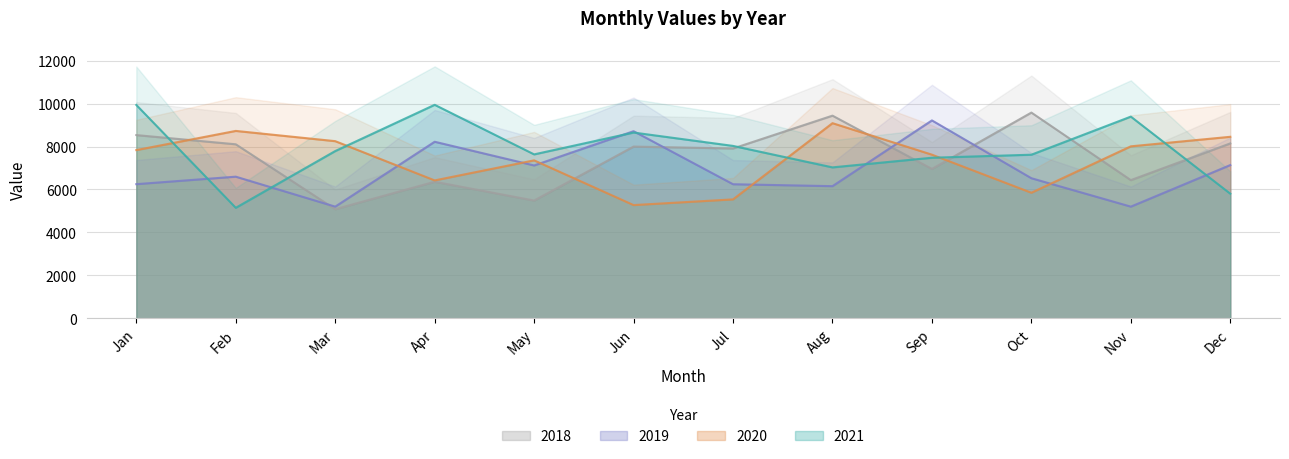

What are all the series names shown in the legend?

2021, 2020, 2019, 2018